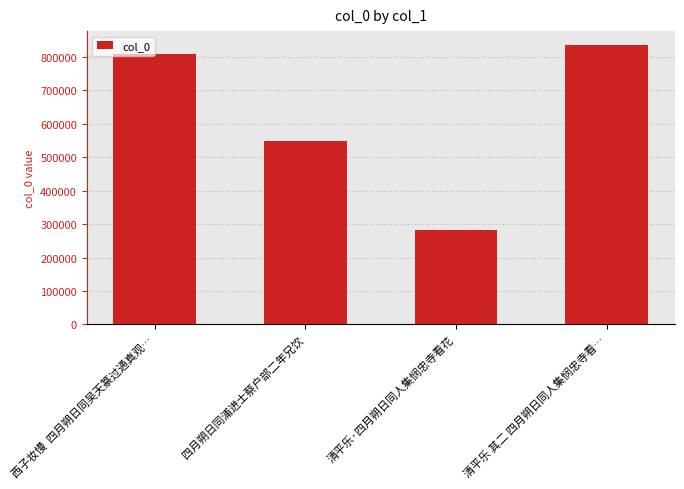

What is the change in value from 西子妆慢  四月朔日同吴天篆过通真观… to 清平乐 其二 四月朔日同人集悯忠寺看…?

+27803